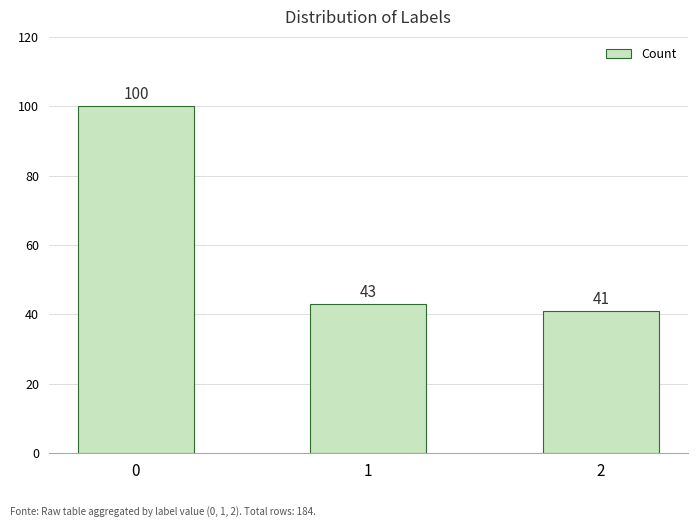

What is the difference between the values at 0 and 1?

57